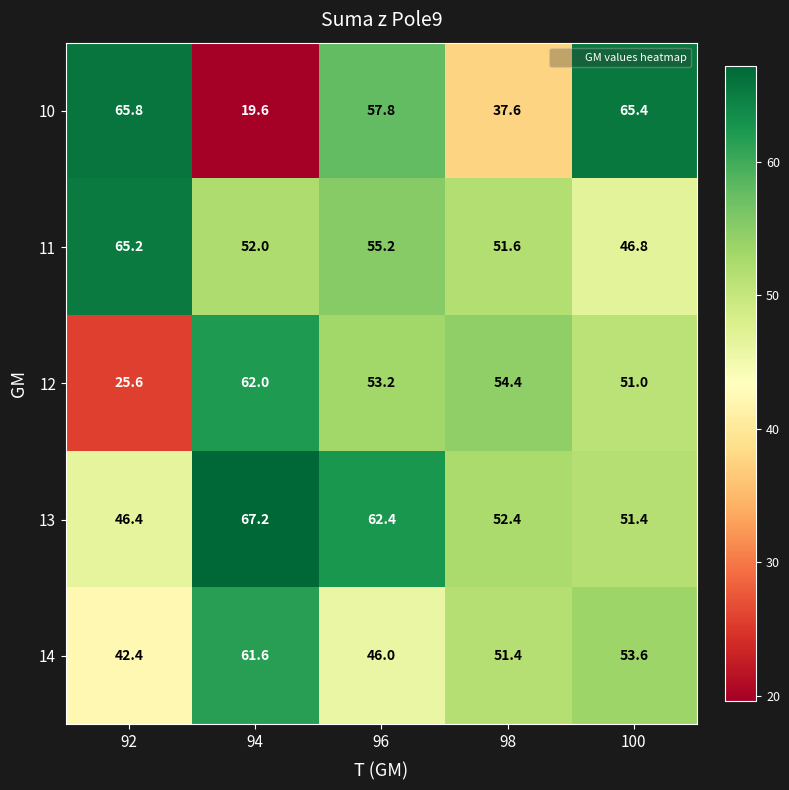

How many data points does each series have?

5